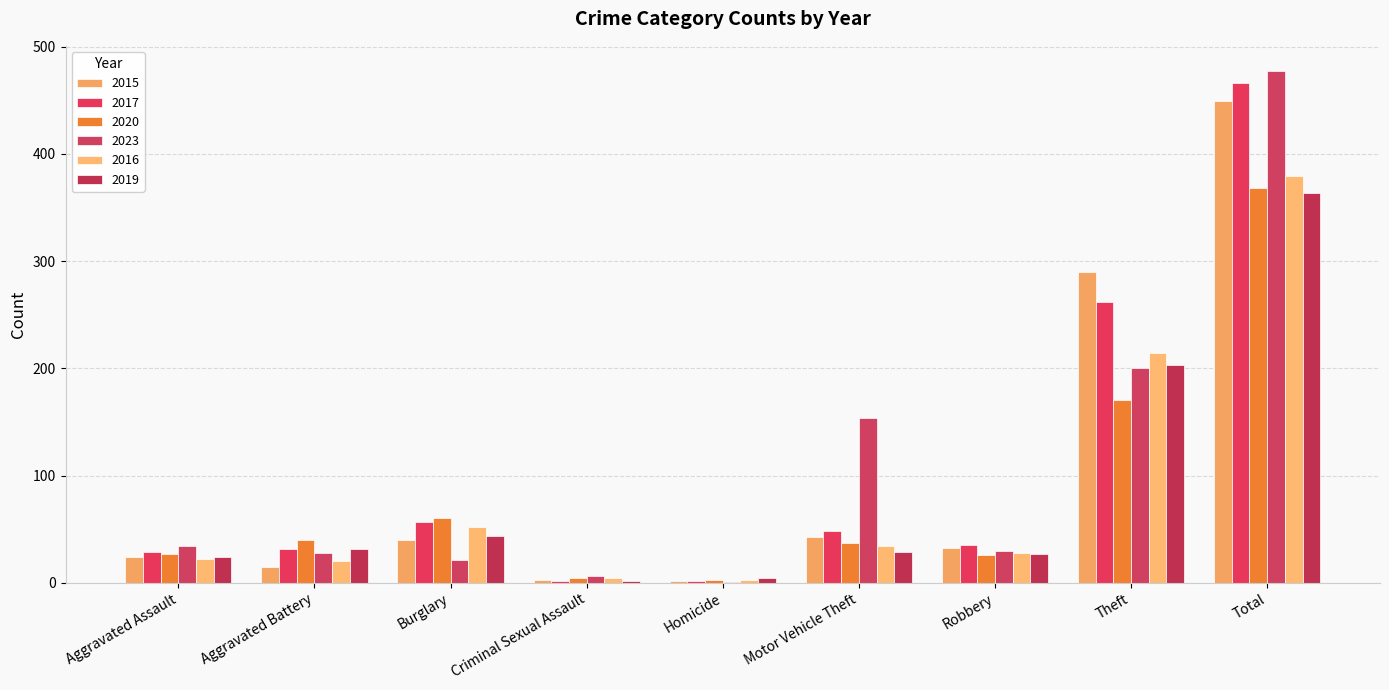

Count the number of categories in the chart.

9